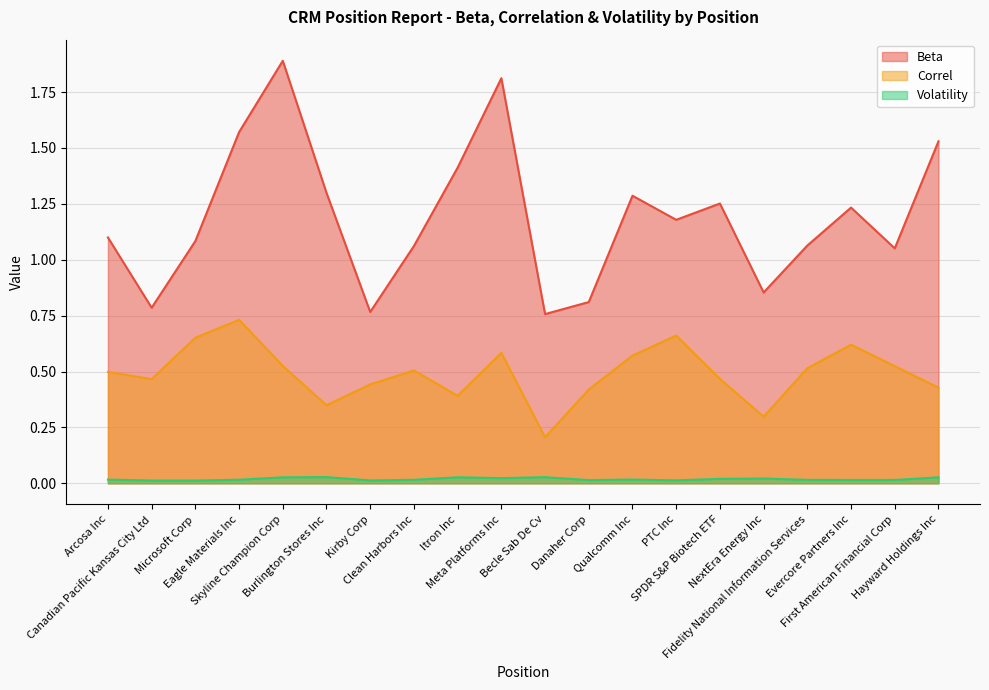

What is the value of the Correl point at the 7th from the left?

0.4